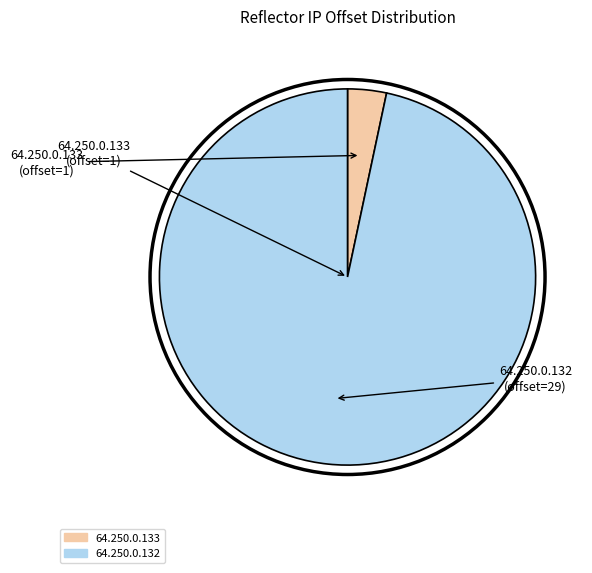

Count the number of slices in the pie.

2